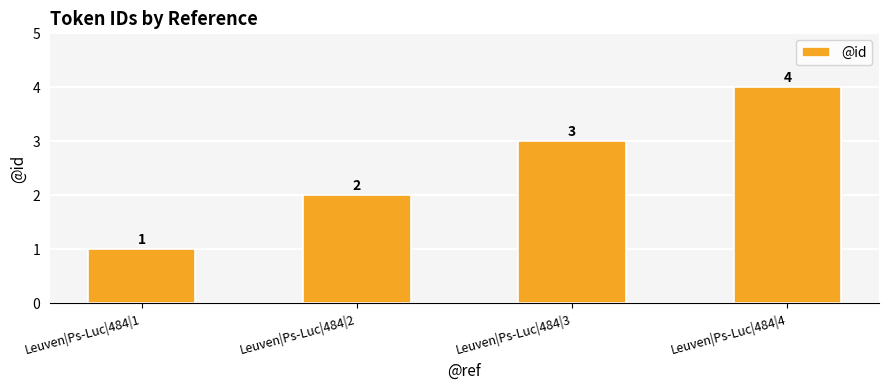

The value at Leuven|Ps-Luc|484|1 is 2. True or false?

False